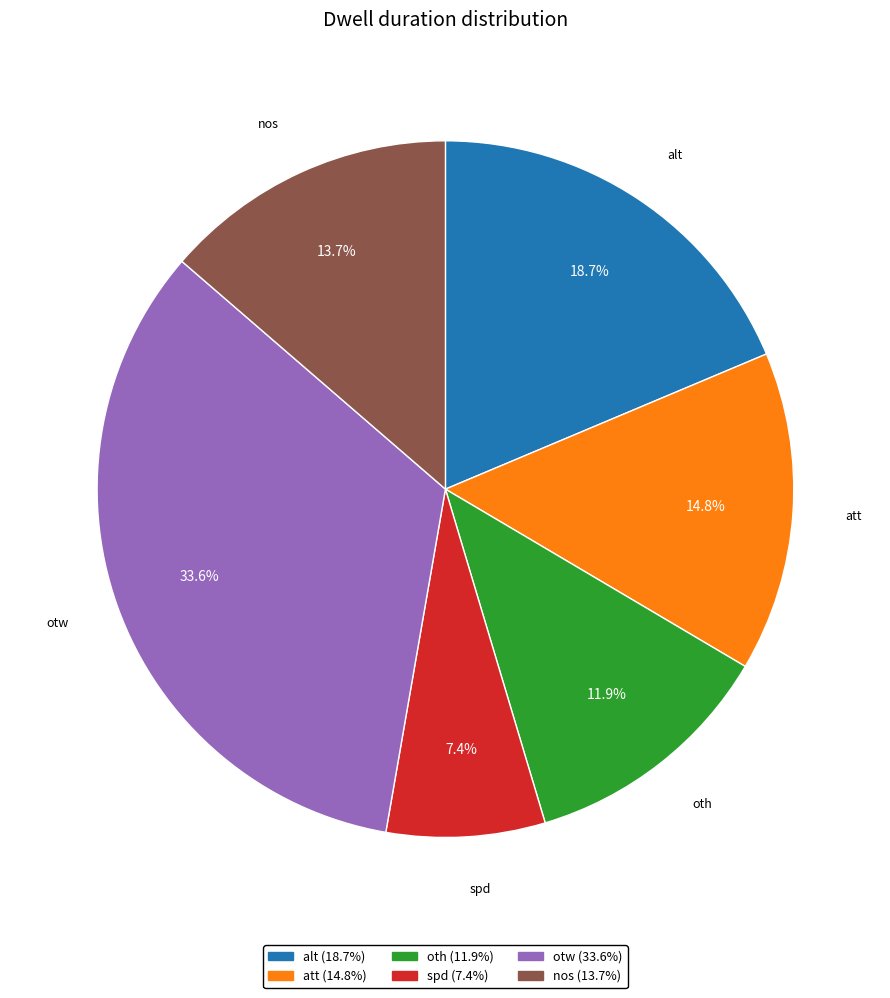

Which slice is the smallest?

spd